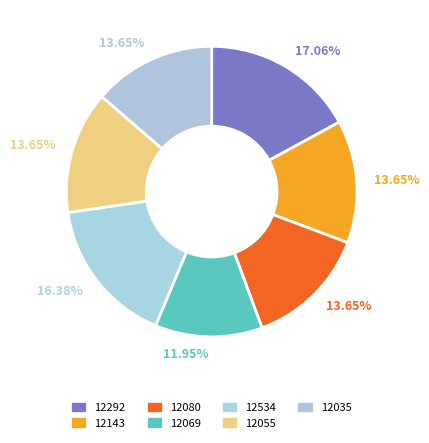

To the nearest percent, what percentage of the pie is 12055?

14%